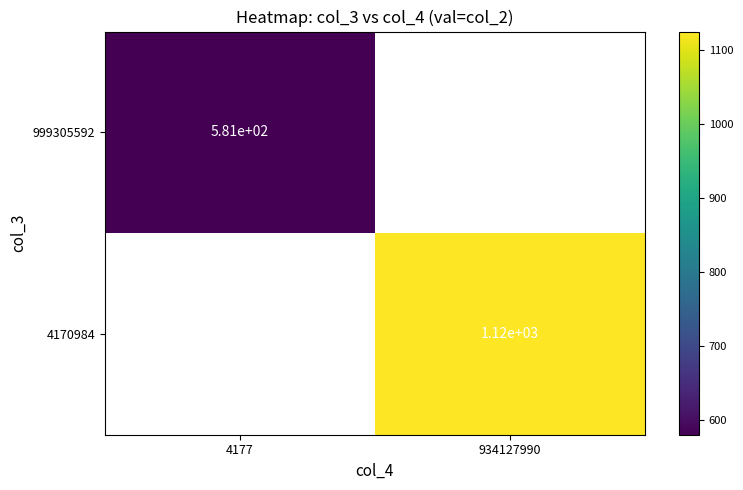

What is the minimum value for 999305592?

580.7